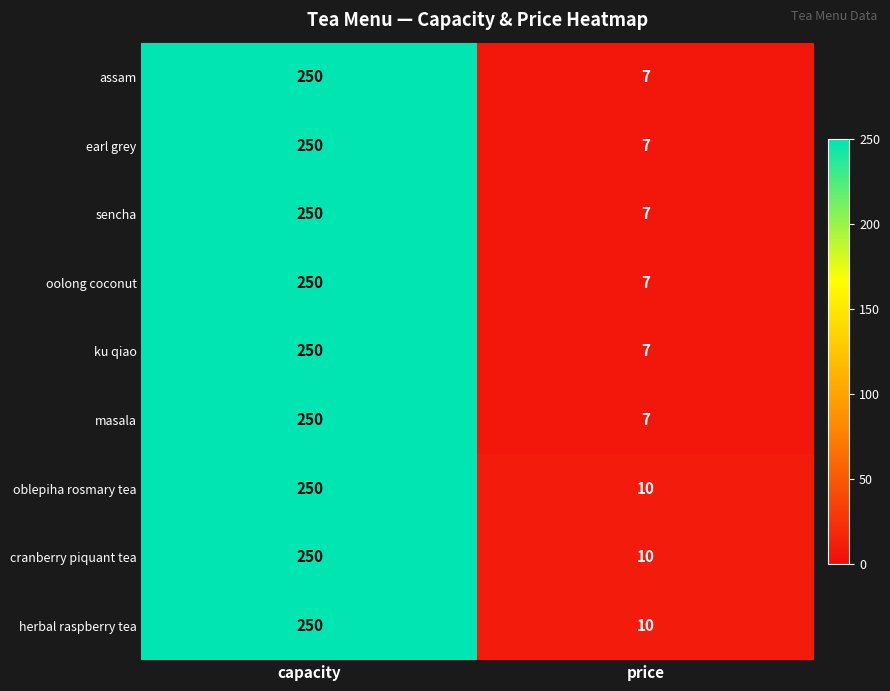

At which category is the sum across all series the highest?

capacity